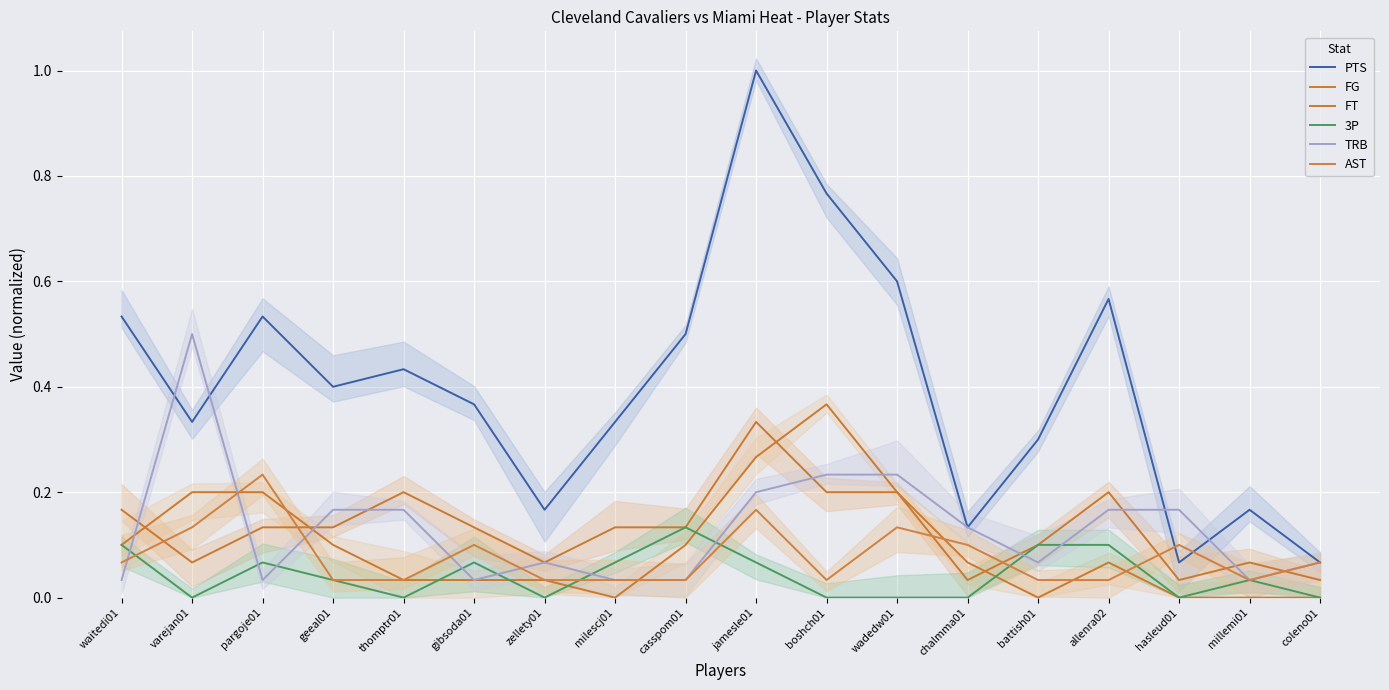

True or false: PTS and FT cross at least once.

False